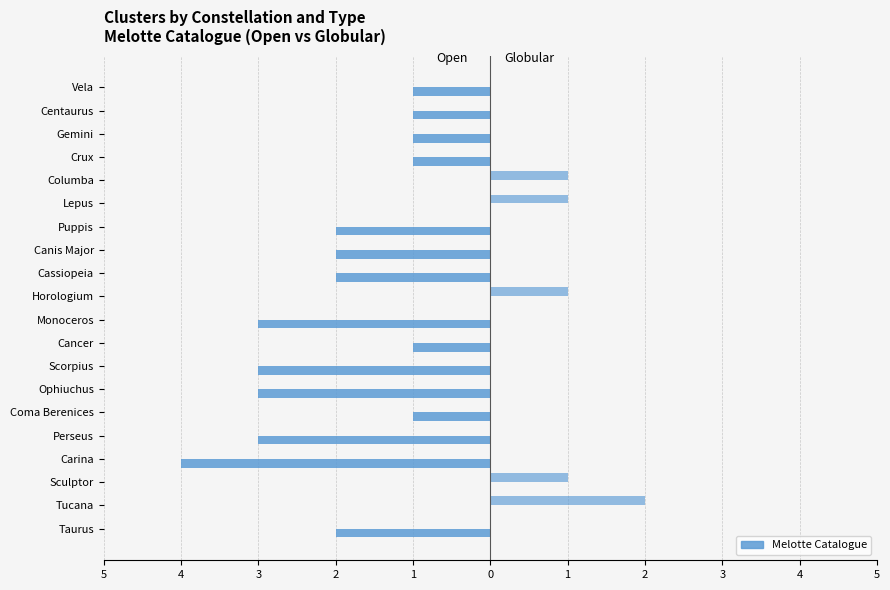

The Open series shows -2 at Gemini. True or false?

False